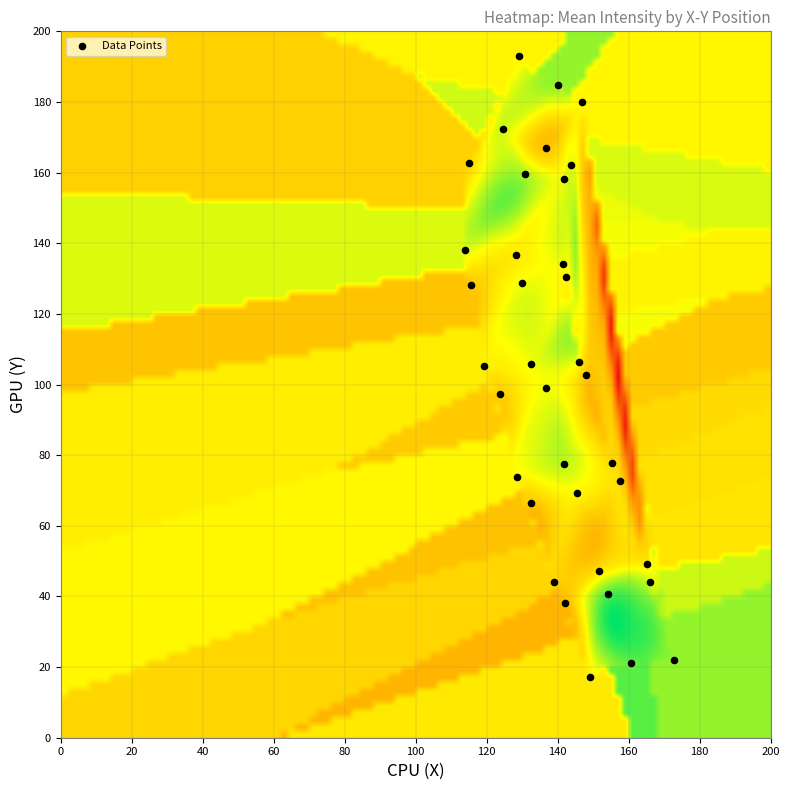

What is the range of Y values (max minus min)?

175.8